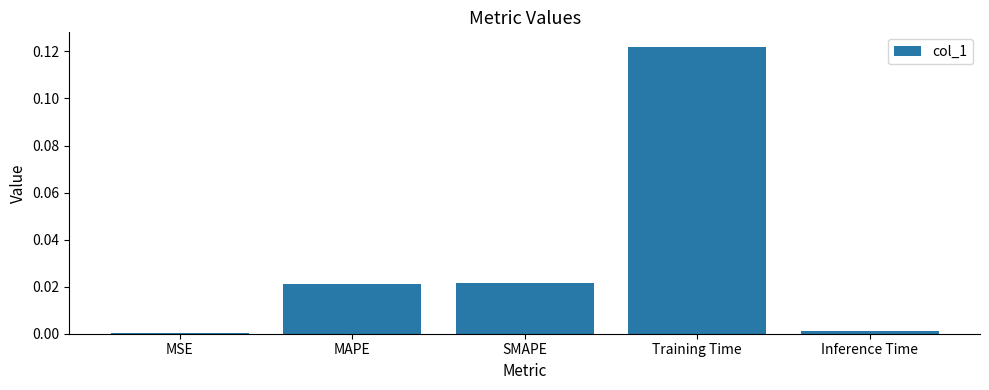

Are the bars horizontal?

No